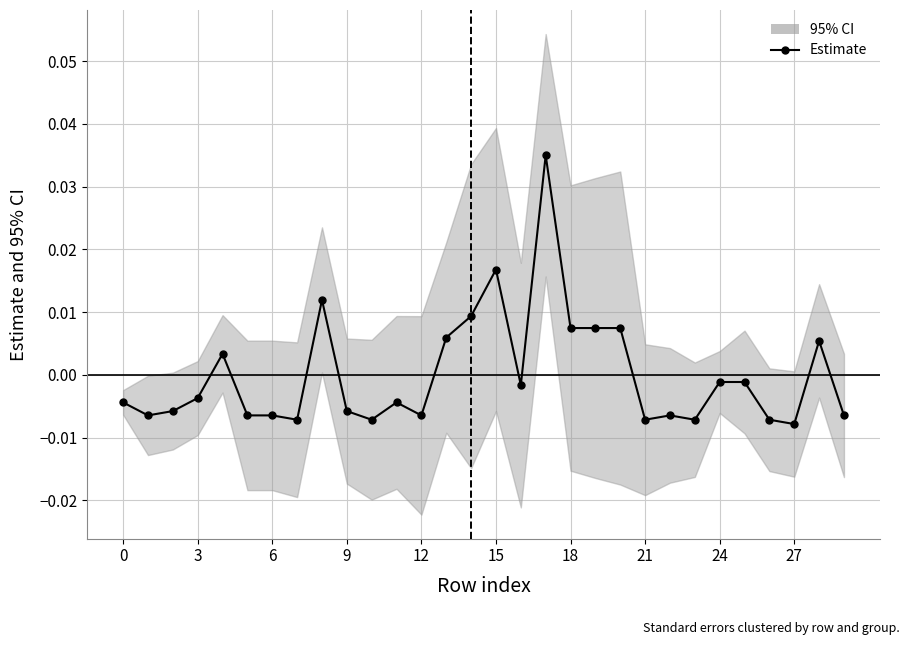

Is this an area chart (filled region under the line)?

No